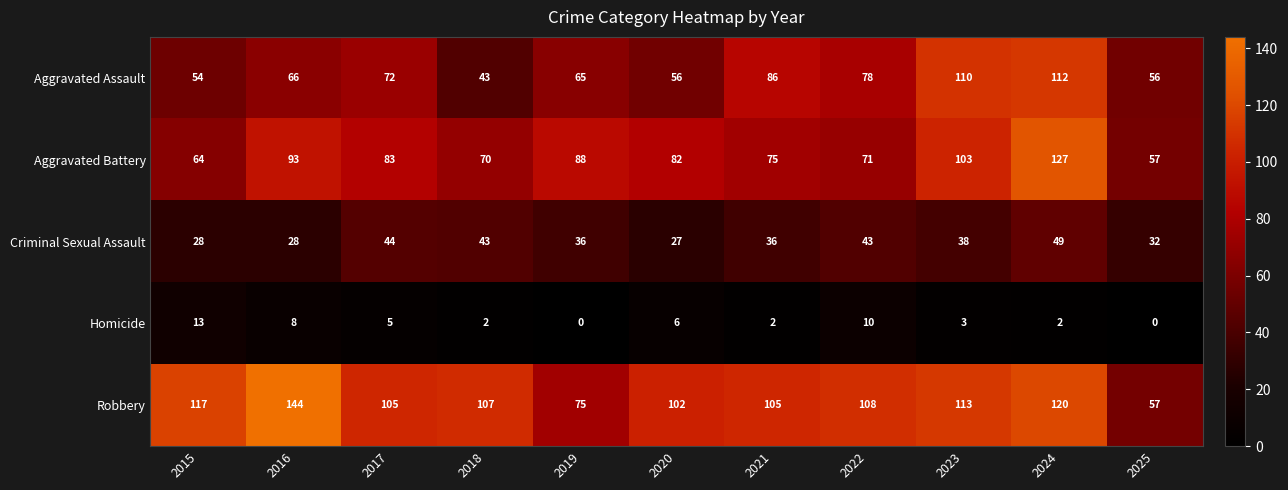

What is the spread (max minus min) of values at 2017?

100